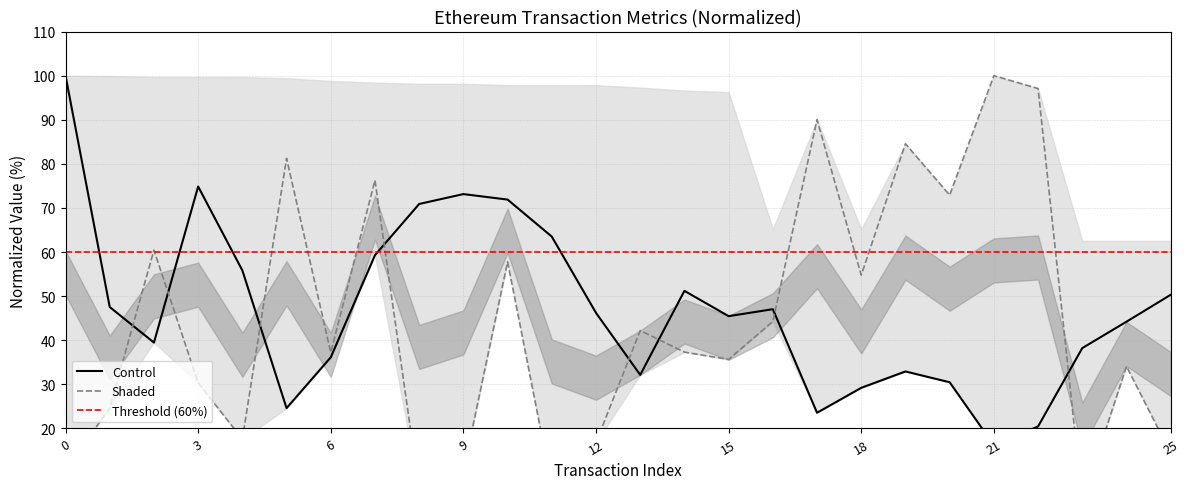

True or false: gasPrice and cumulativeGasUsed intersect in this chart.

True